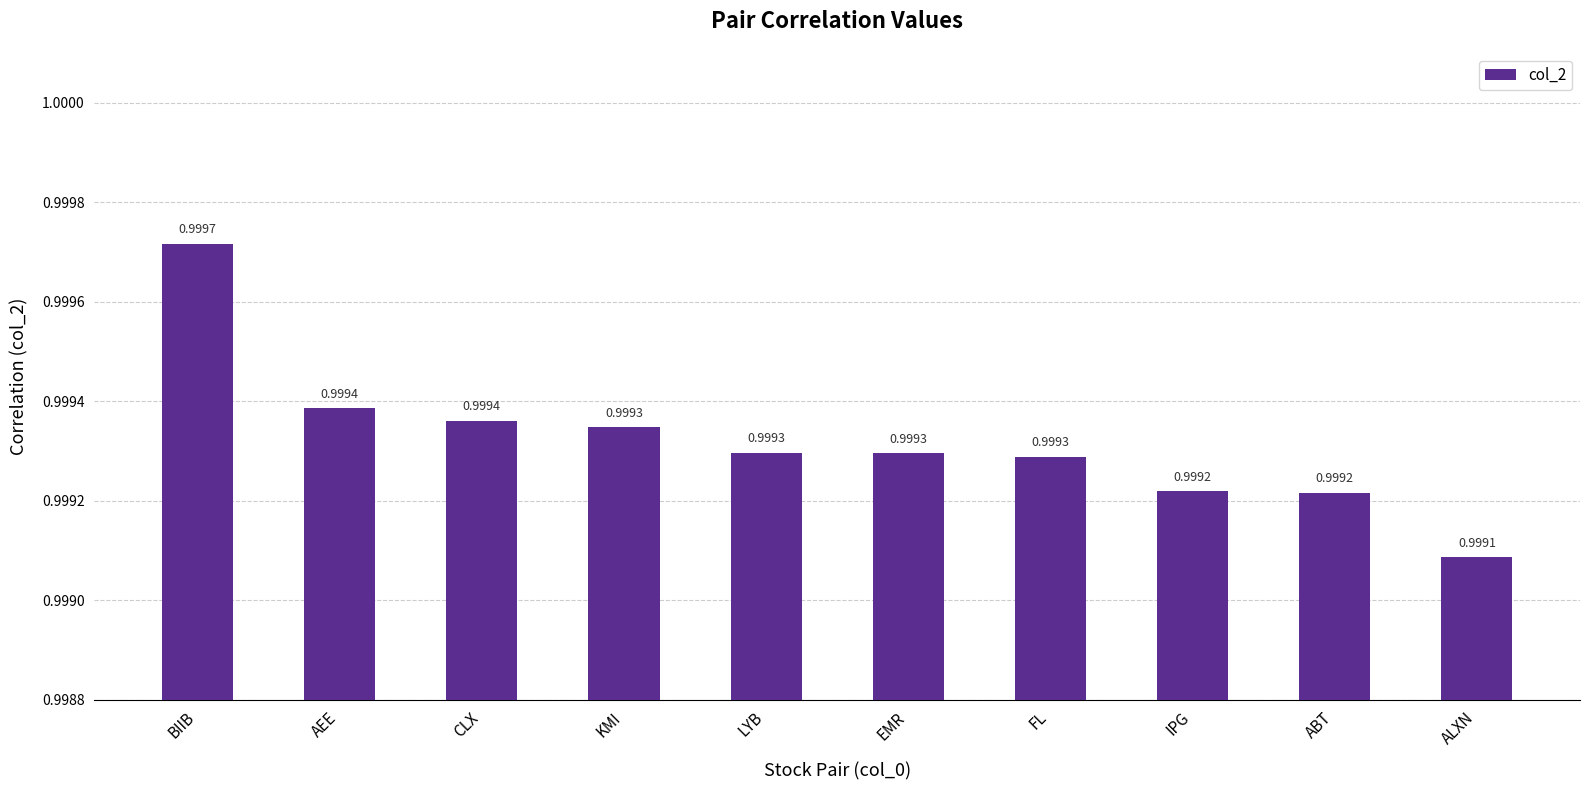

What is the label of the 10th bar from the left?

ALXN